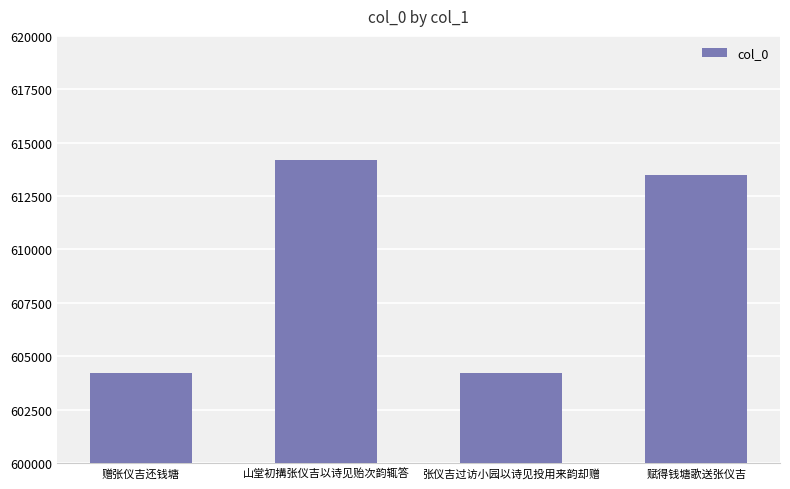

What is the sum of the values at 山堂初搆张仪吉以诗见贻次韵辄答 and 张仪吉过访小园以诗见投用来韵却赠?

1218385